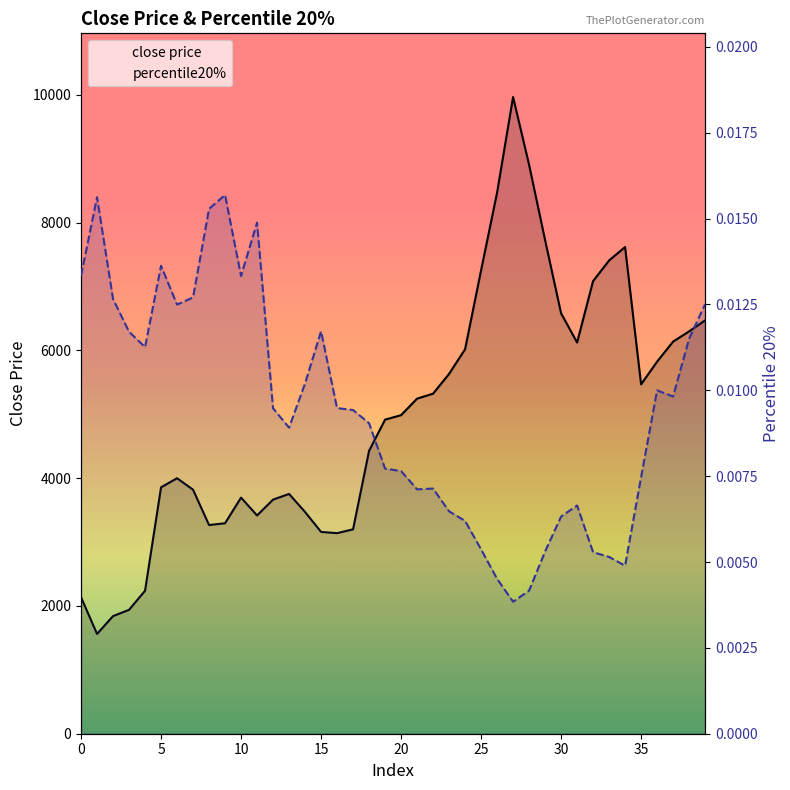

Count the number of data series in this chart.

2